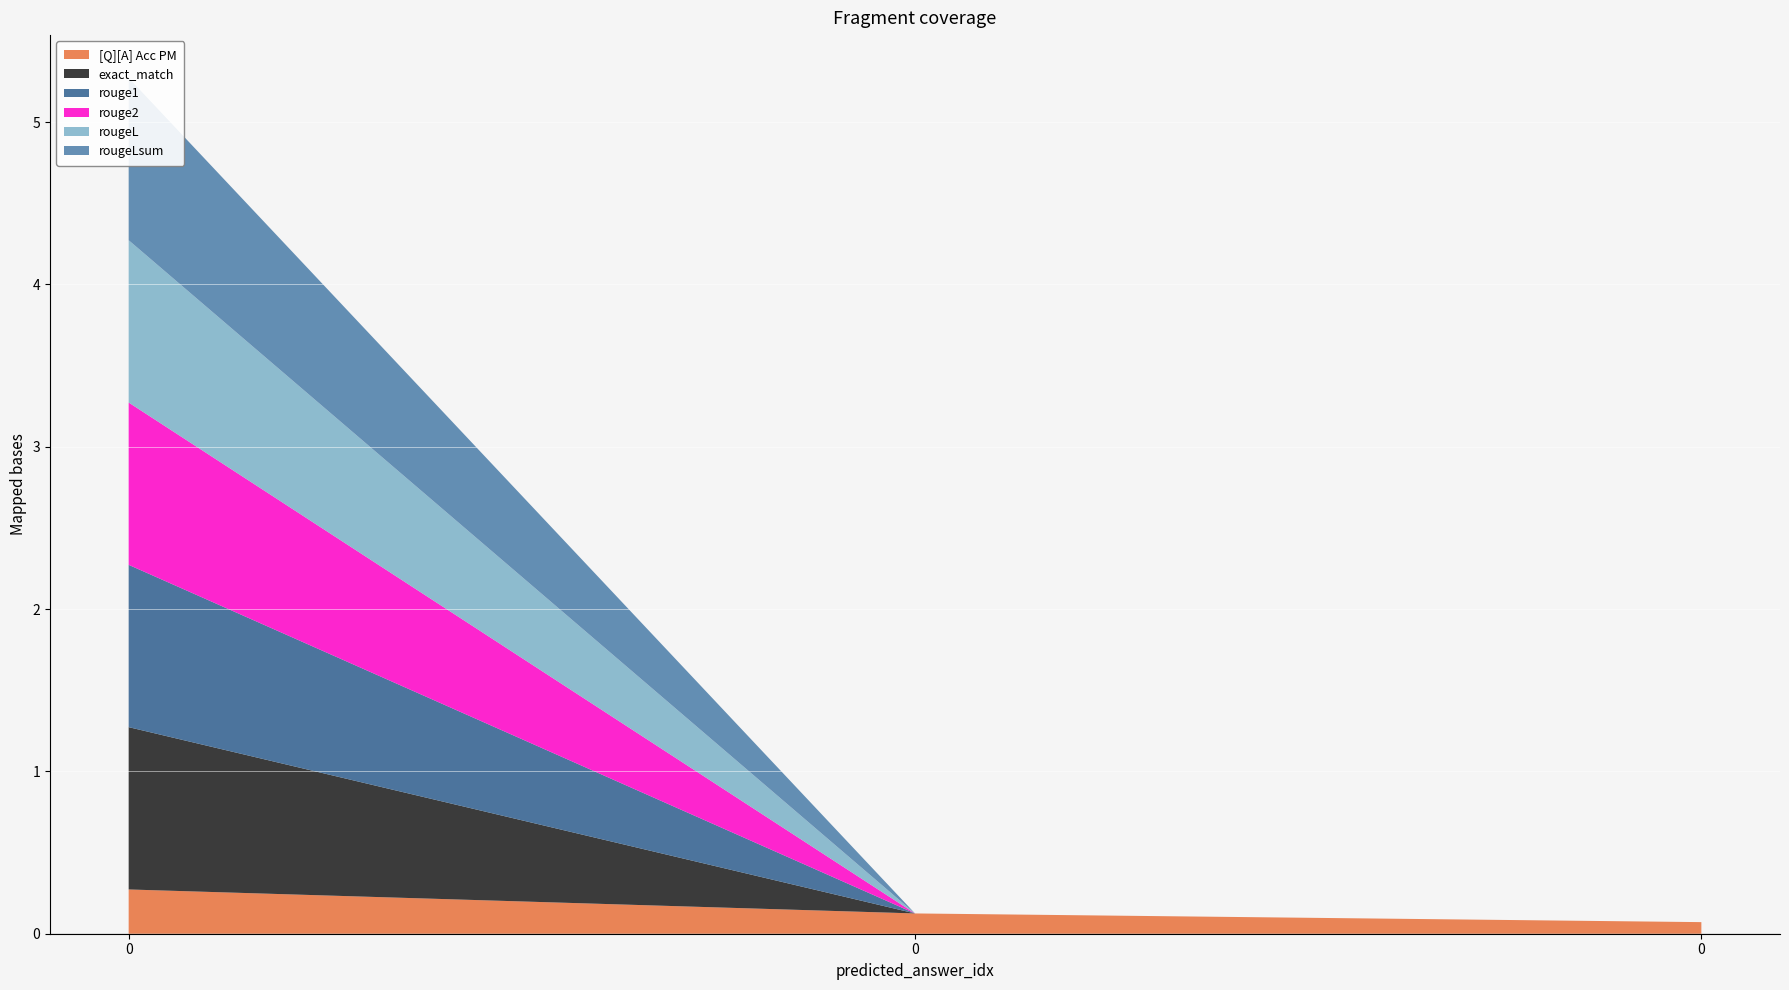

Reading left to right, transcribe all the data shown in this chart.

[Q][A] Acc PM: 0.3	0.1	0.1
exact_match: 1.0	0.0	0.0
rouge1: 1.0	0.0	0.0
rouge2: 1.0	0.0	0.0
rougeL: 1.0	0.0	0.0
rougeLsum: 1.0	0.0	0.0